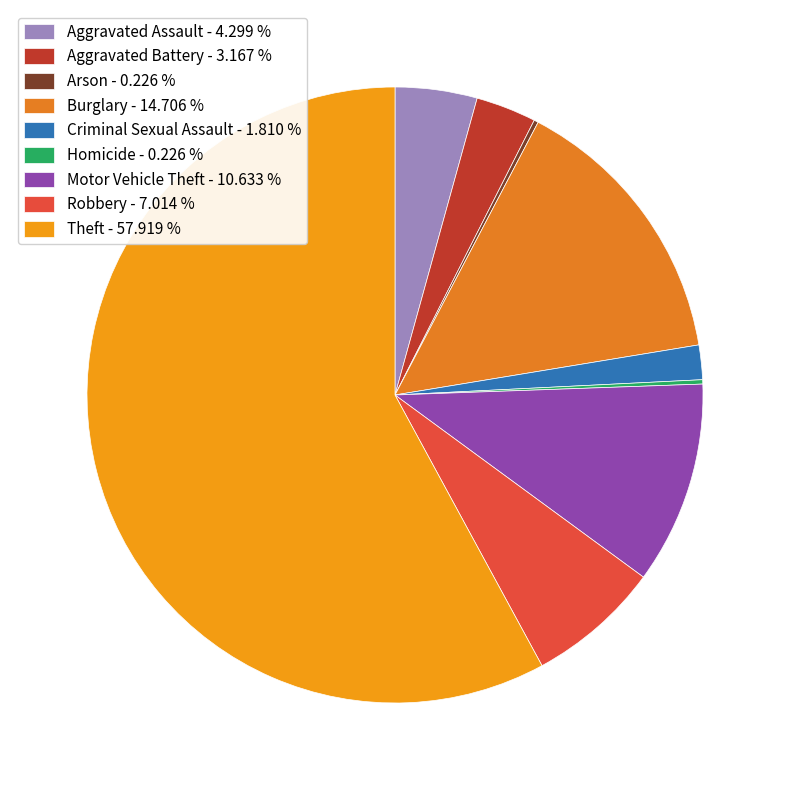

What is the largest slice in the pie chart?

Theft